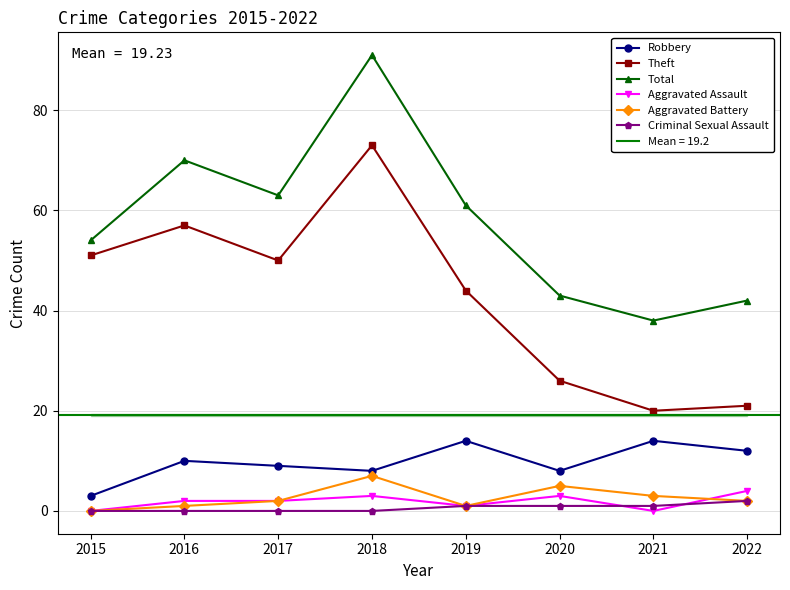

Where does the Robbery series first go above 10?

2019